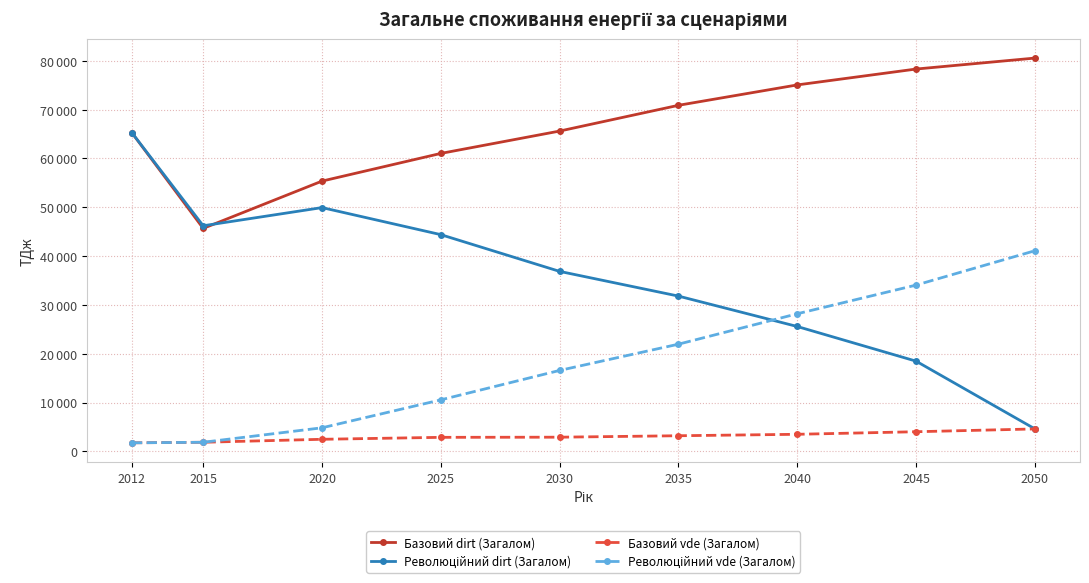

What is the sum of the Базовий dirt (Загалом) values at 2012 and 2035?

136110.0